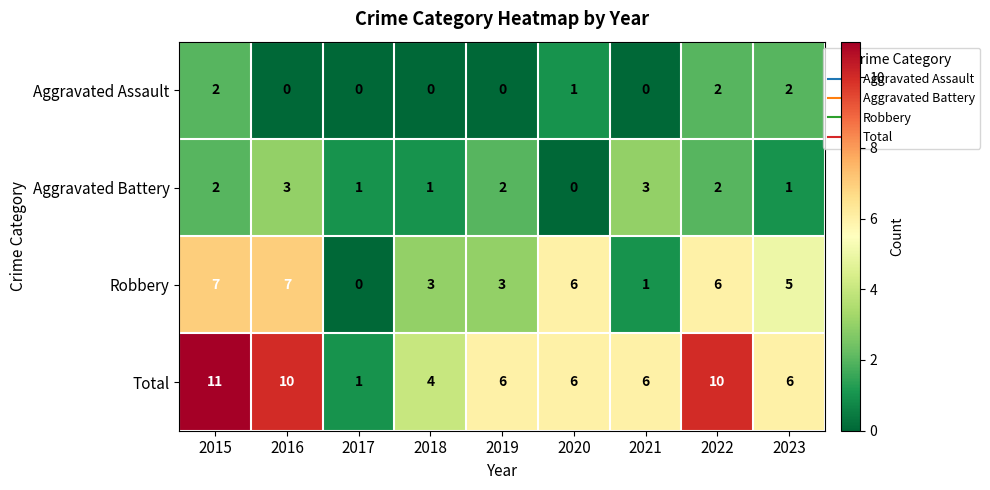

What is the maximum value for Robbery?

7